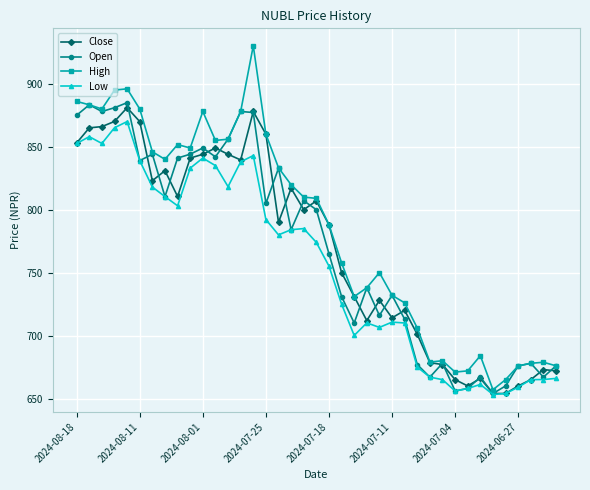

Count the number of data series in this chart.

4